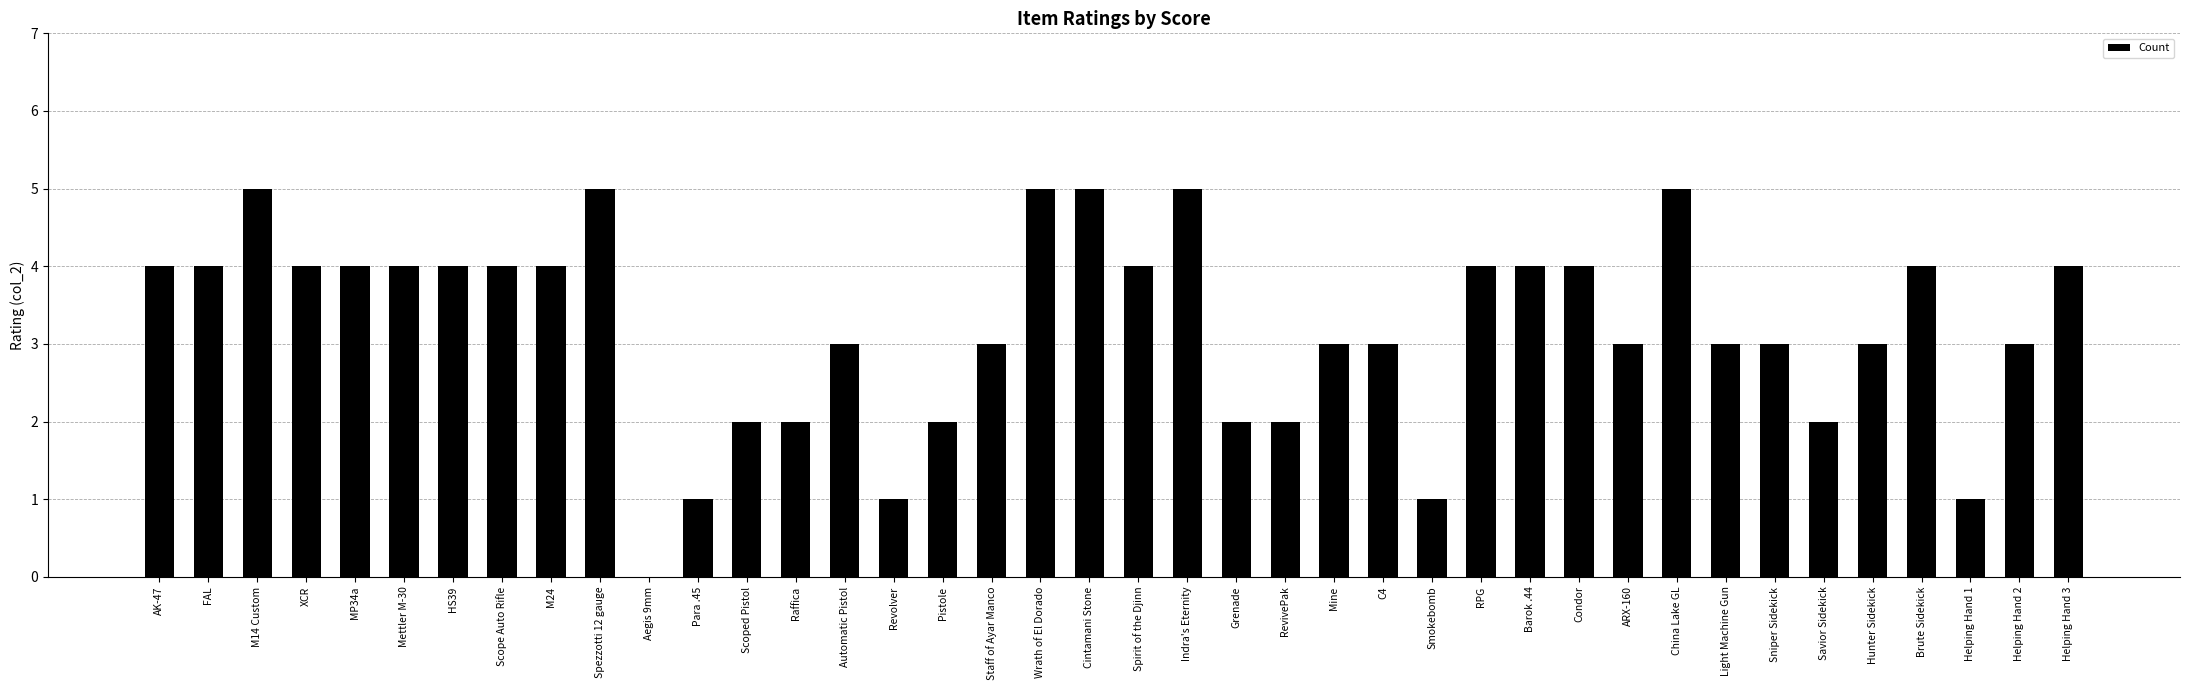

What is the maximum value shown in the chart?

5